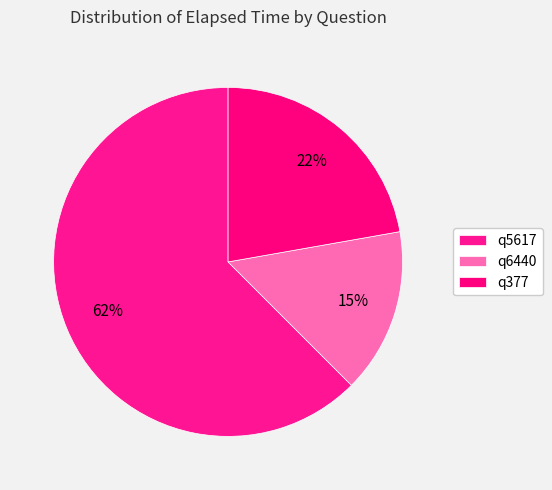

The q5617 slice represents 70% of the pie. True or false?

False